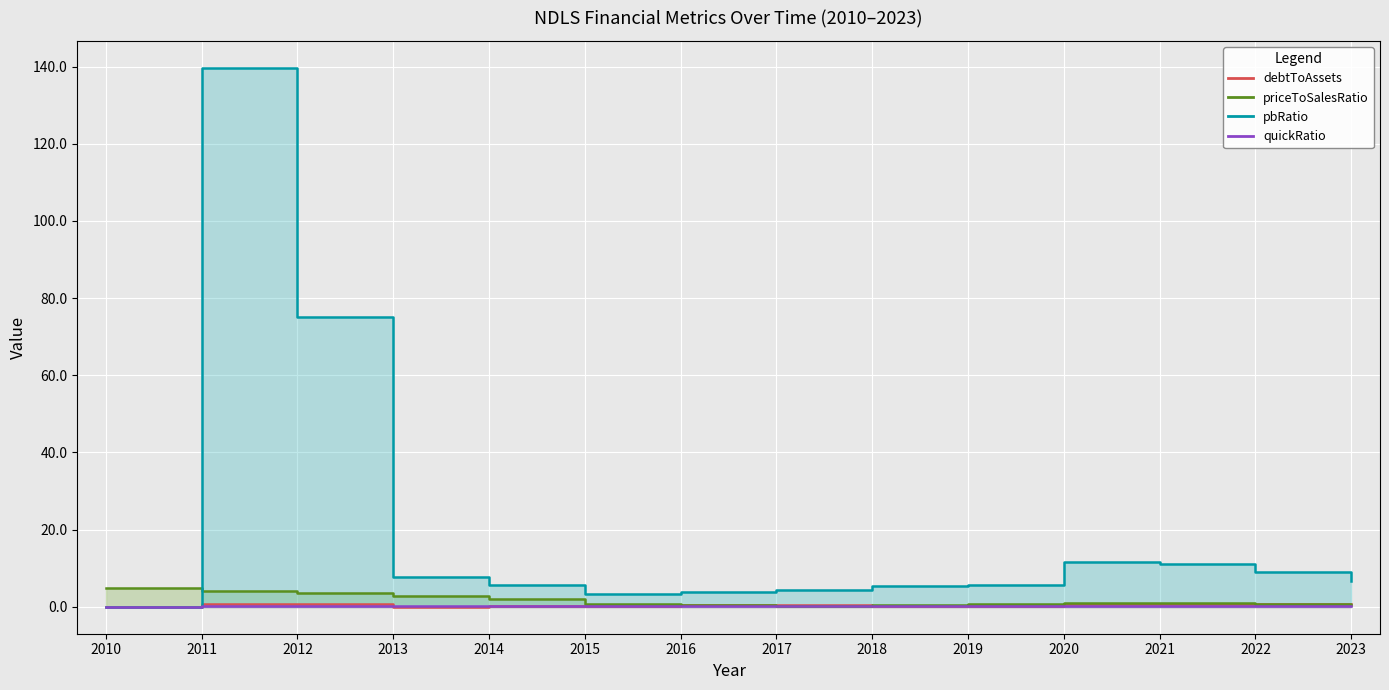

At which category is the sum across all series the highest?

2011